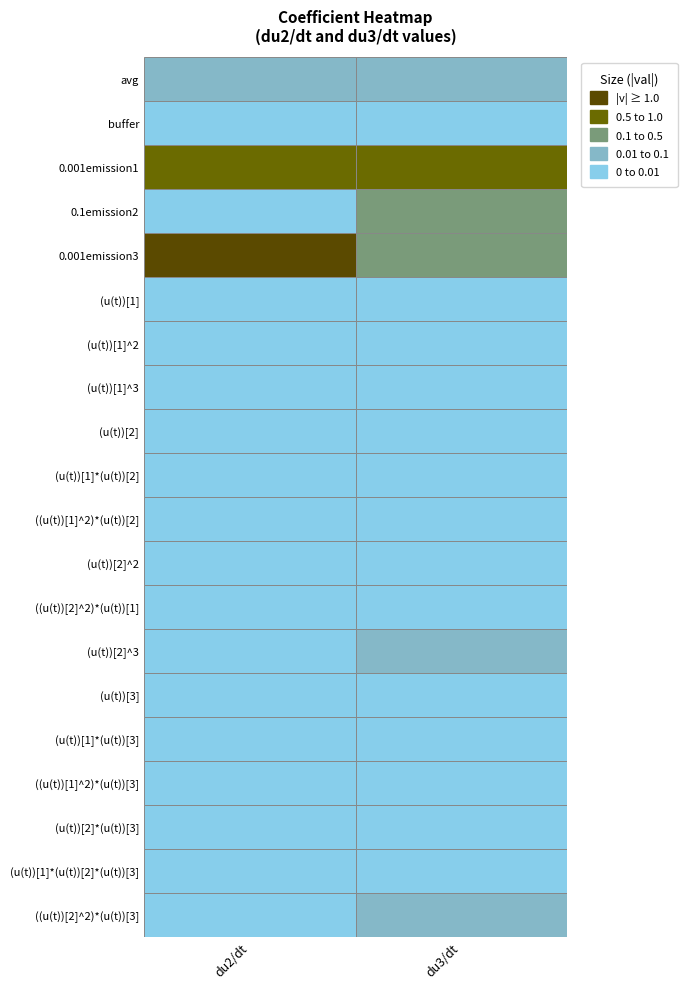

Reading left to right, transcribe all the data shown in this chart.

avg: 0.1	0.1
buffer: -0.0	-0.0
0.001emission1: 0.5	-1.0
0.1emission2: 0.0	-0.3
0.001emission3: -1.5	0.4
(u(t))[1]: 0.0	0.0
(u(t))[1]^2: 0.0	0.0
(u(t))[1]^3: 0.0	0.0
(u(t))[2]: 0.0	0.0
(u(t))[1]*(u(t))[2]: 0.0	0.0
((u(t))[1]^2)*(u(t))[2]: 0.0	0.0
(u(t))[2]^2: 0.0	0.0
((u(t))[2]^2)*(u(t))[1]: 0.0	0.0
(u(t))[2]^3: 0.0	0.0
(u(t))[3]: 0.0	0.0
(u(t))[1]*(u(t))[3]: 0.0	0.0
((u(t))[1]^2)*(u(t))[3]: 0.0	0.0
(u(t))[2]*(u(t))[3]: 0.0	0.0
(u(t))[1]*(u(t))[2]*(u(t))[3]: 0.0	-0.0
((u(t))[2]^2)*(u(t))[3]: -0.0	-0.0